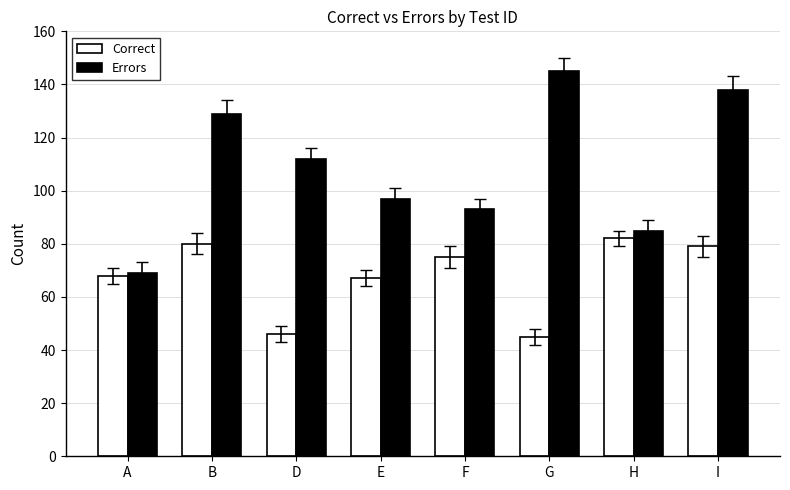

What is the highest value of the Correct series?

82